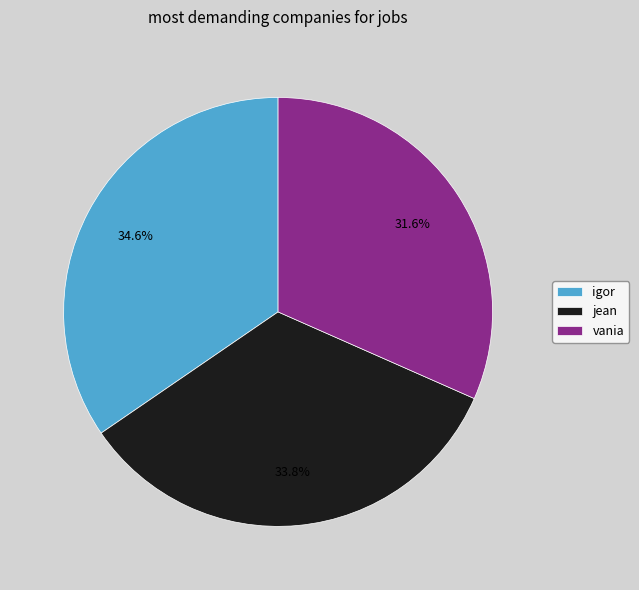

The igor slice represents 35% of the pie. True or false?

True